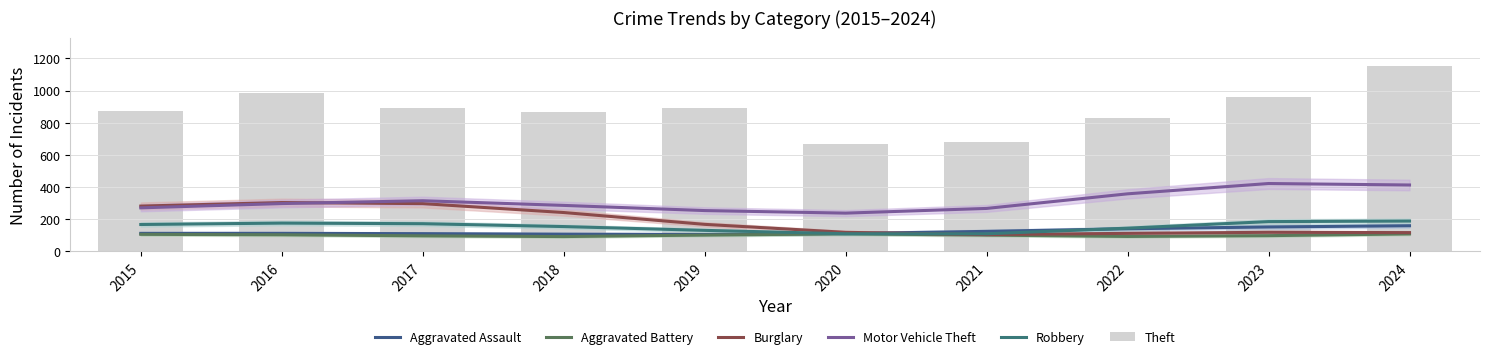

What is the lowest value of the Aggravated Battery series?

92.2